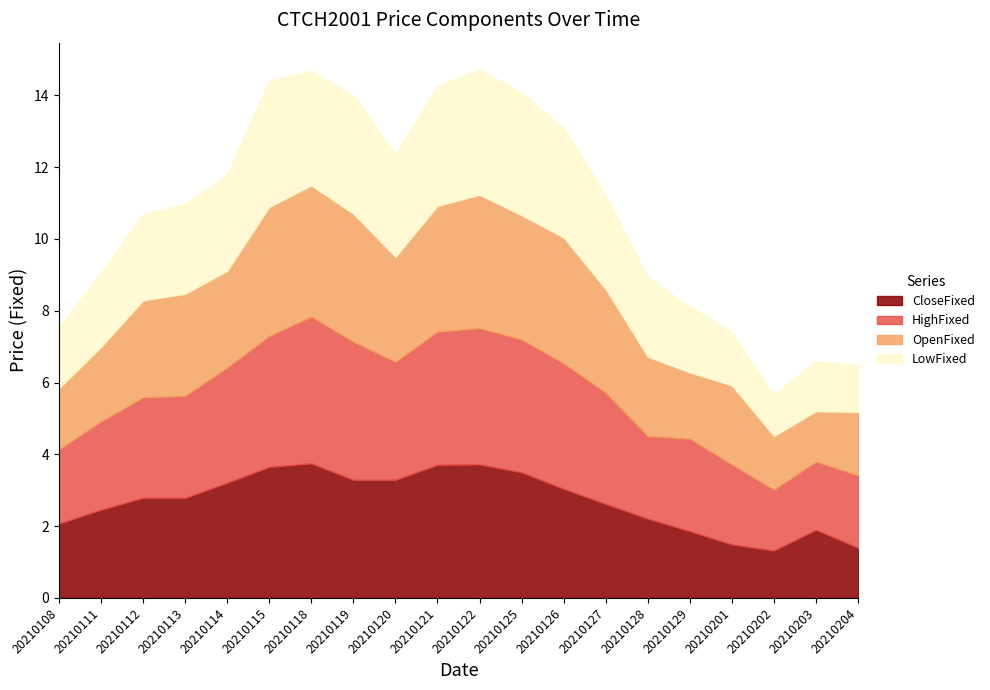

What is the total value across all series at 20210127?

11.2